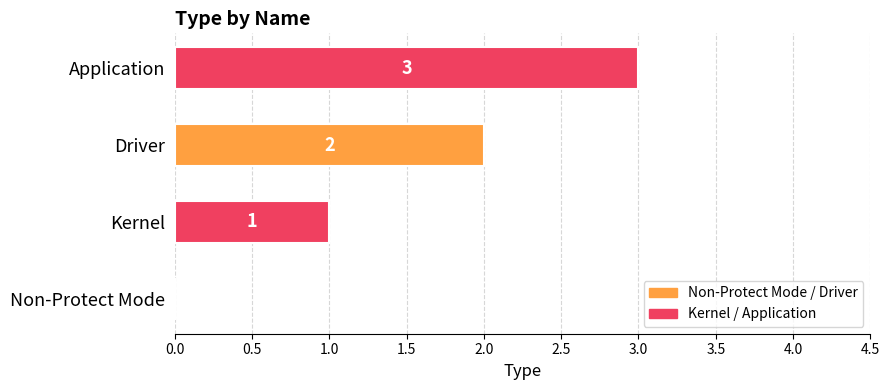

Which label corresponds to the largest value in the chart?

Application